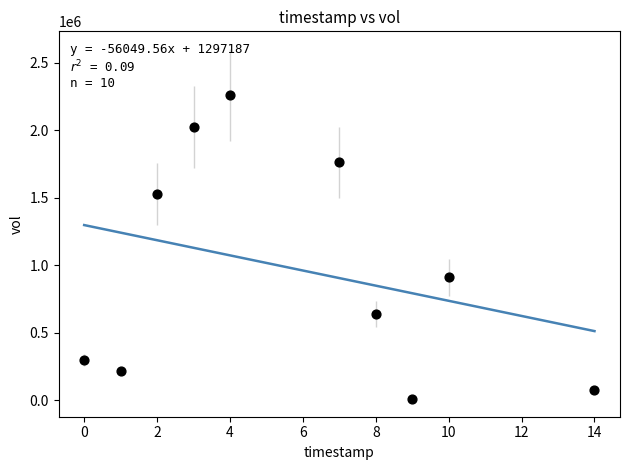

What Y value in the scatter plot is closest to 1136000?

911000